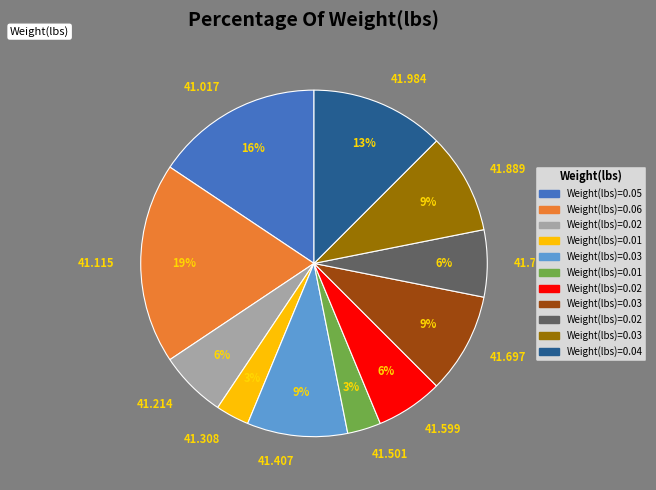

How many segments does this pie chart have?

11